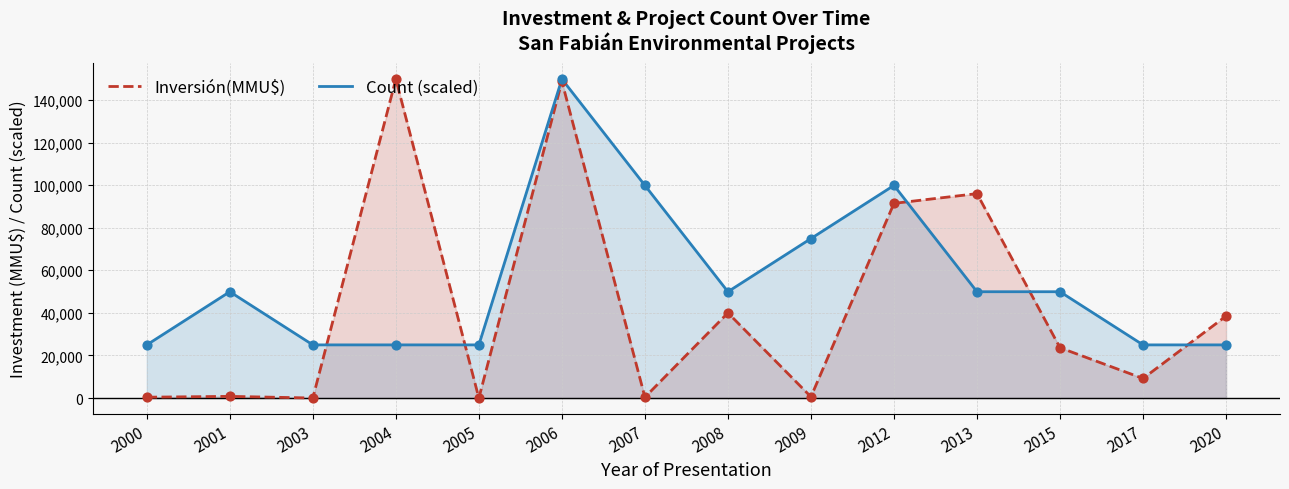

At which category is the sum across all series the highest?

2006